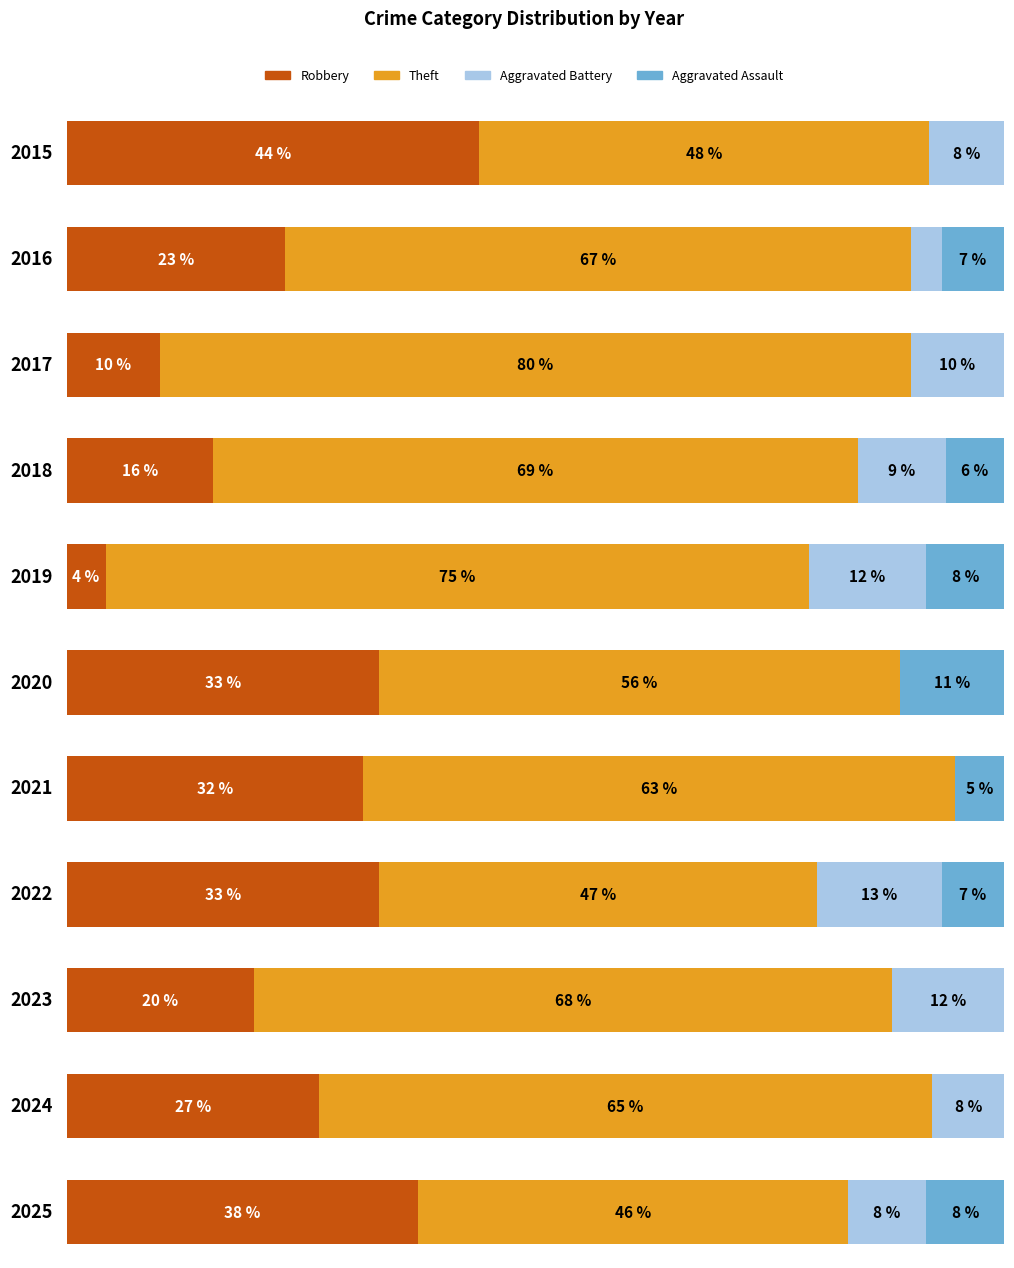

How many groups of bars are there?

11